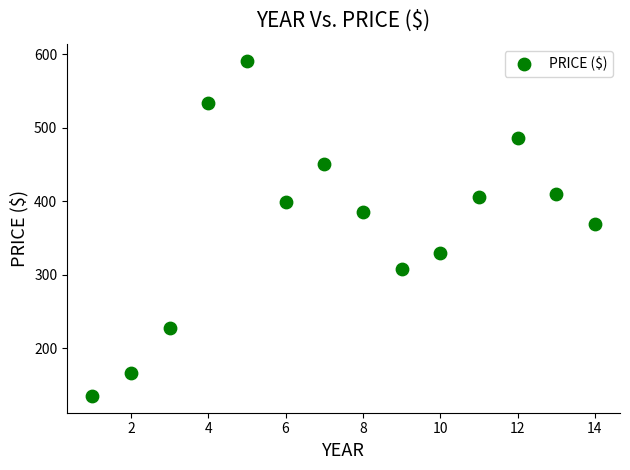

What is the range of X values (max minus min)?

13